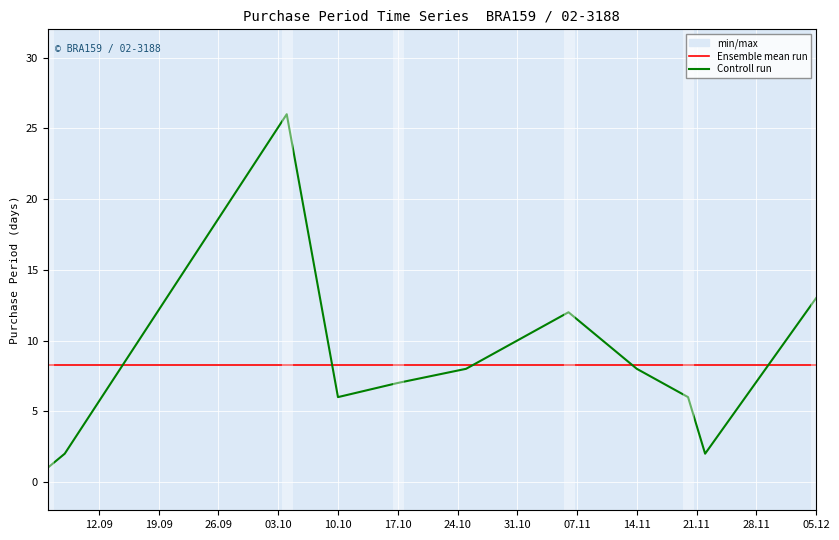

True or false: Ensemble mean run has more than 1 interior local peaks.

False